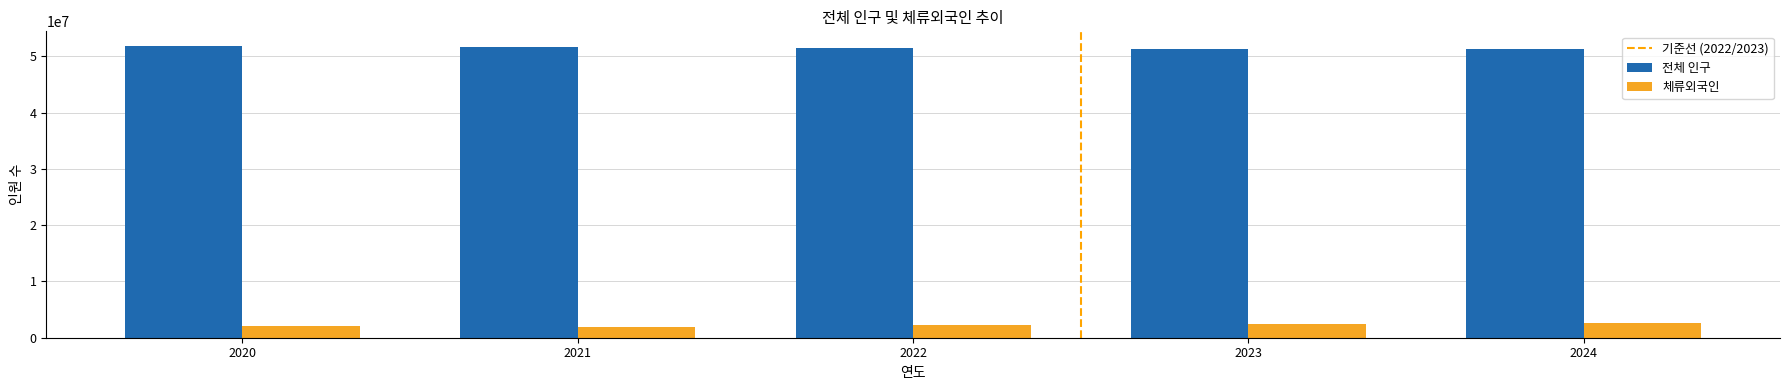

Rank the series by their maximum value, from lowest to highest.

체류외국인, 전체 인구